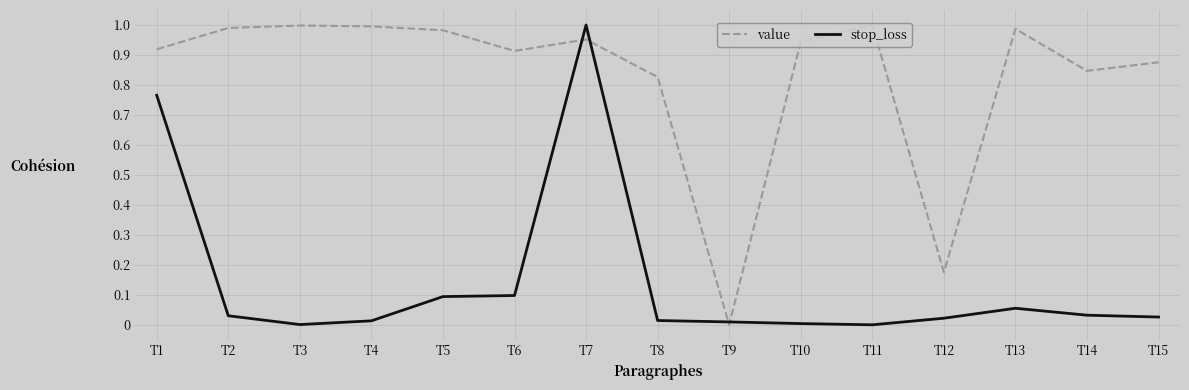

Which series has the largest total across all categories?

value